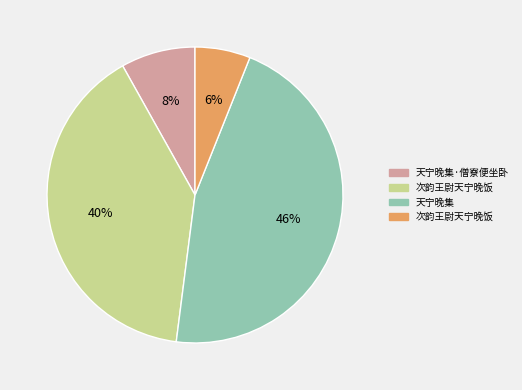

How many segments does this pie chart have?

4